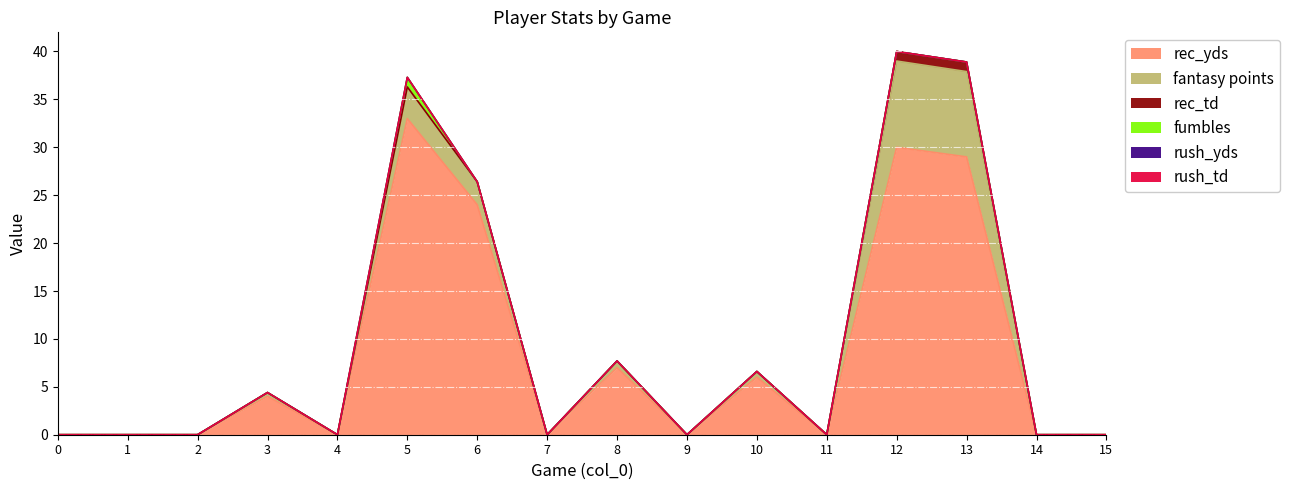

True or false: rec_yds and fantasy points cross at least once.

False